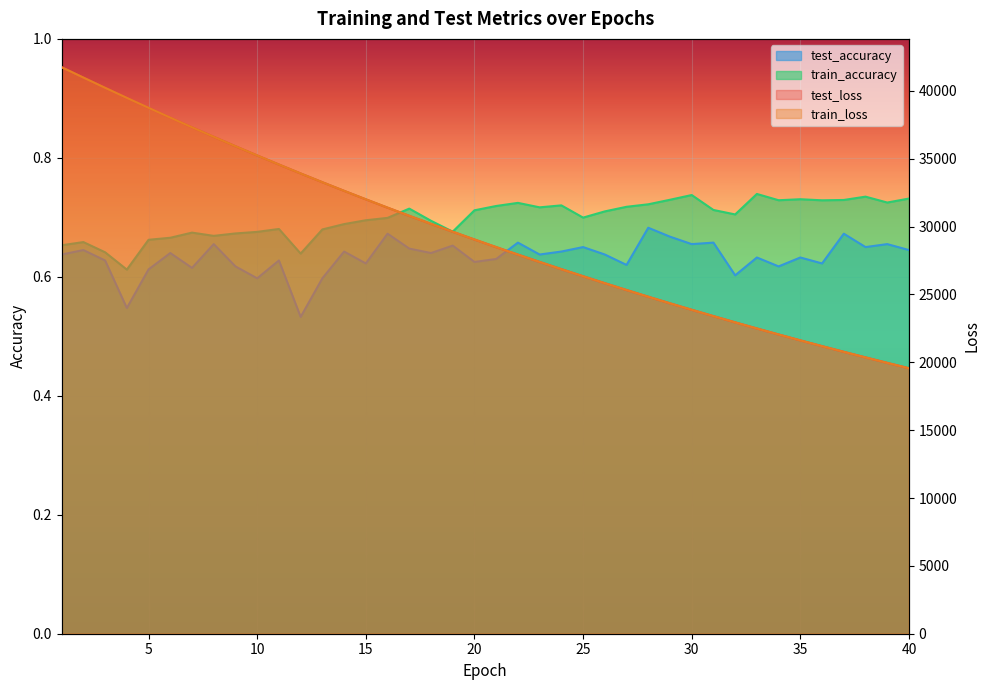

Reading left to right, list all the values displayed in this chart.

test_loss: 1=41748.1	2=40985.9	3=40230.9	4=39488.3	5=38756.9	6=38034.7	7=37320.8	8=36620.1	9=35926.7	10=35246.4	11=34578.3	12=33920.5	13=33273.9	14=32639.3	15=32014.6	16=31400.1	17=30797.4	18=30206.2	19=29624.8	20=29052.3	21=28491.0	22=27940.1	23=27398.6	24=26867.1	25=26345.5	26=25832.6	27=25329.2	28=24834.6	29=24349.6	30=23873.2	31=23405.8	32=22946.3	33=22495.6	34=22053.2	35=21618.9	36=21192.8	37=20774.2	38=20363.4	39=19960.4	40=19564.4
train_loss: 1=41745.6	2=40984.3	3=40229.4	4=39487.6	5=38755.5	6=38033.4	7=37319.3	8=36619.2	9=35925.8	10=35245.7	11=34577.5	12=33919.6	13=33273.0	14=32638.3	15=32013.7	16=31399.6	17=30796.8	18=30205.5	19=29624.2	20=29051.6	21=28490.3	22=27939.3	23=27398.0	24=26866.3	25=26344.8	26=25831.8	27=25328.4	28=24834.0	29=24349.0	30=23872.5	31=23405.1	32=22945.7	33=22494.9	34=22052.5	35=21618.3	36=21192.1	37=20773.6	38=20362.8	39=19959.9	40=19563.8
test_accuracy: 1=0.6	2=0.6	3=0.6	4=0.5	5=0.6	6=0.6	7=0.6	8=0.7	9=0.6	10=0.6	11=0.6	12=0.5	13=0.6	14=0.6	15=0.6	16=0.7	17=0.6	18=0.6	19=0.7	20=0.6	21=0.6	22=0.7	23=0.6	24=0.6	25=0.6	26=0.6	27=0.6	28=0.7	29=0.7	30=0.7	31=0.7	32=0.6	33=0.6	34=0.6	35=0.6	36=0.6	37=0.7	38=0.7	39=0.7	40=0.6
train_accuracy: 1=0.7	2=0.7	3=0.6	4=0.6	5=0.7	6=0.7	7=0.7	8=0.7	9=0.7	10=0.7	11=0.7	12=0.6	13=0.7	14=0.7	15=0.7	16=0.7	17=0.7	18=0.7	19=0.7	20=0.7	21=0.7	22=0.7	23=0.7	24=0.7	25=0.7	26=0.7	27=0.7	28=0.7	29=0.7	30=0.7	31=0.7	32=0.7	33=0.7	34=0.7	35=0.7	36=0.7	37=0.7	38=0.7	39=0.7	40=0.7